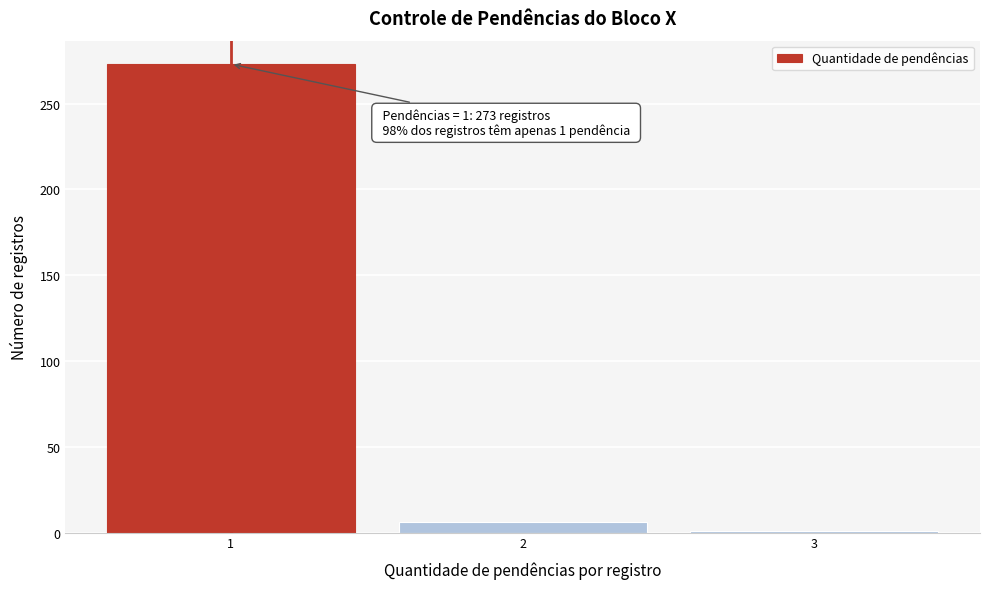

Which range on the x-axis has the tallest bar?

0.5 to 1.5